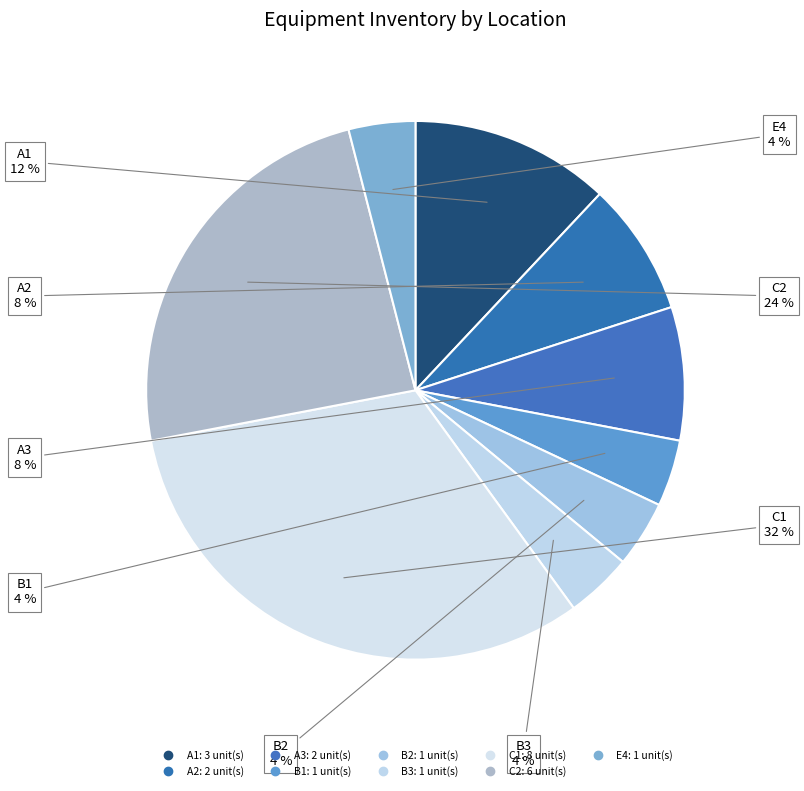

To the nearest percent, what portion does A2 represent?

8%